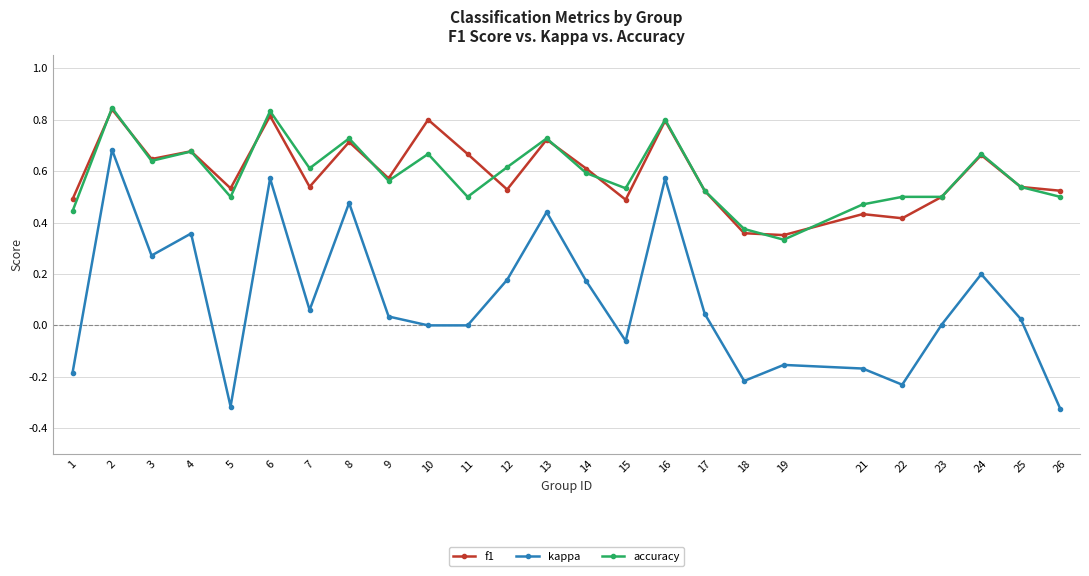

True or false: kappa and f1 intersect in this chart.

False